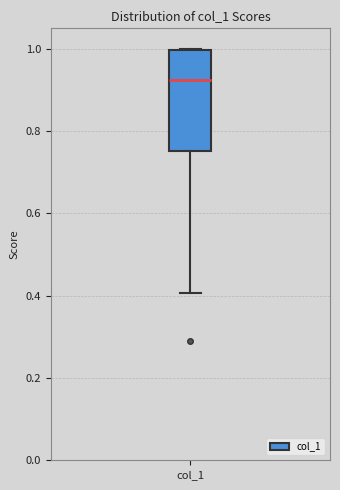

Read this box plot against the y-axis: the position of the median line, the range covered by the box, and the ends of both whiskers. The values are not printed on the chart, so give them approximately, as read against the axis.

median 0.92, box 0.76 to 1.00, whiskers 0.40 to 1.00